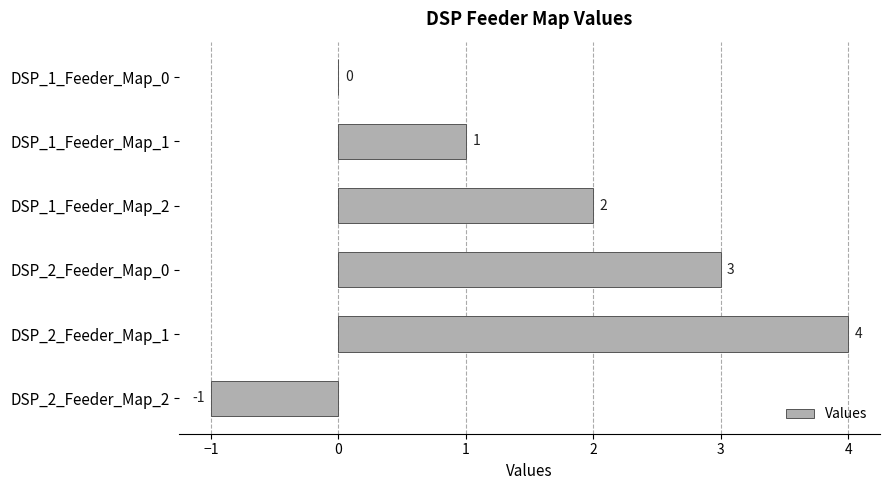

Between DSP_1_Feeder_Map_0 and DSP_2_Feeder_Map_2, which is larger?

DSP_1_Feeder_Map_0